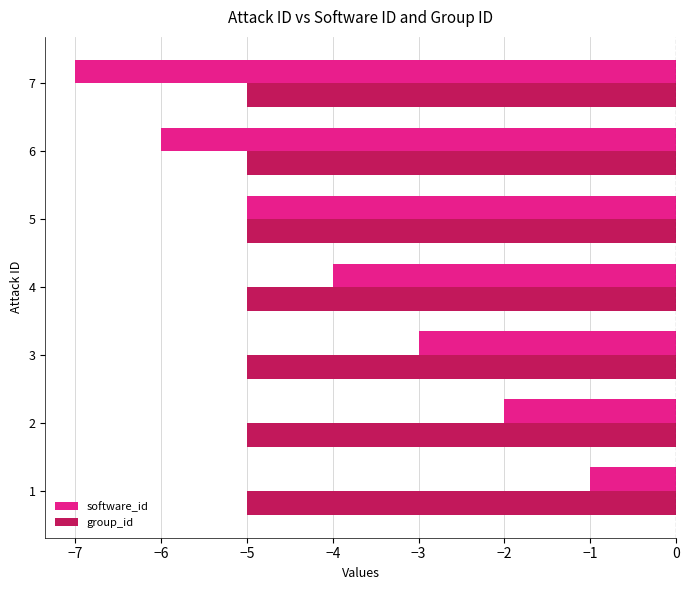

Which label corresponds to the smallest value in the chart?

7